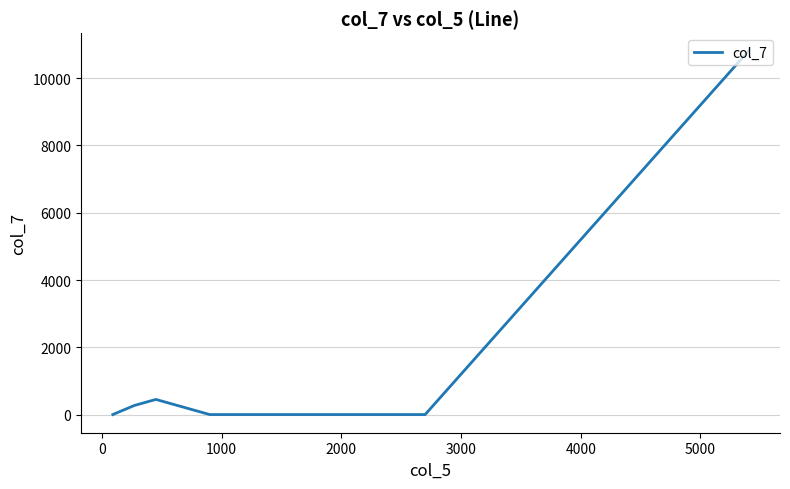

What is the average value?

1646